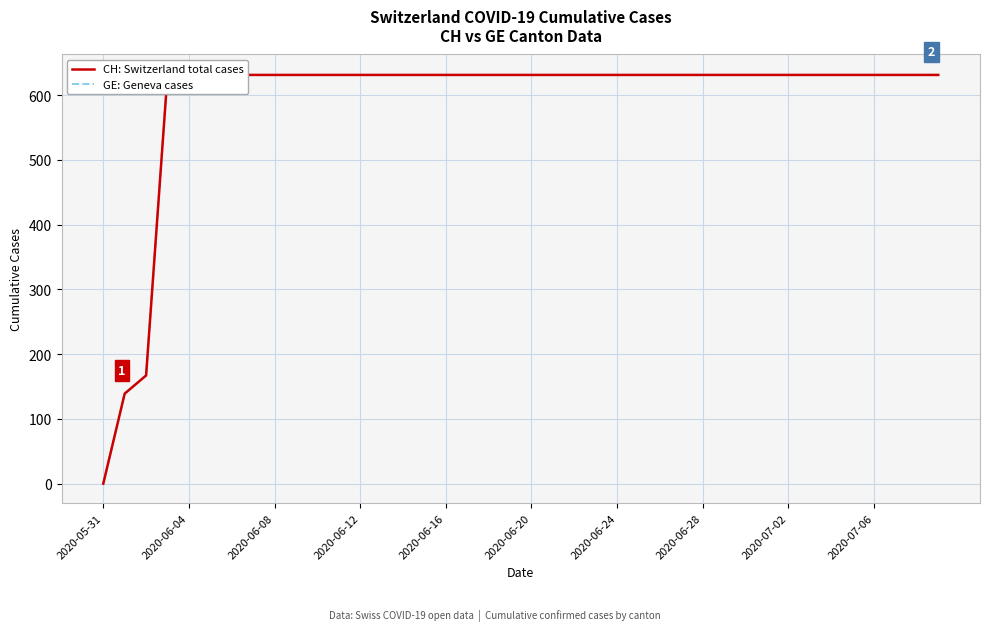

Which series has the largest total across all categories?

CH: Switzerland total cases